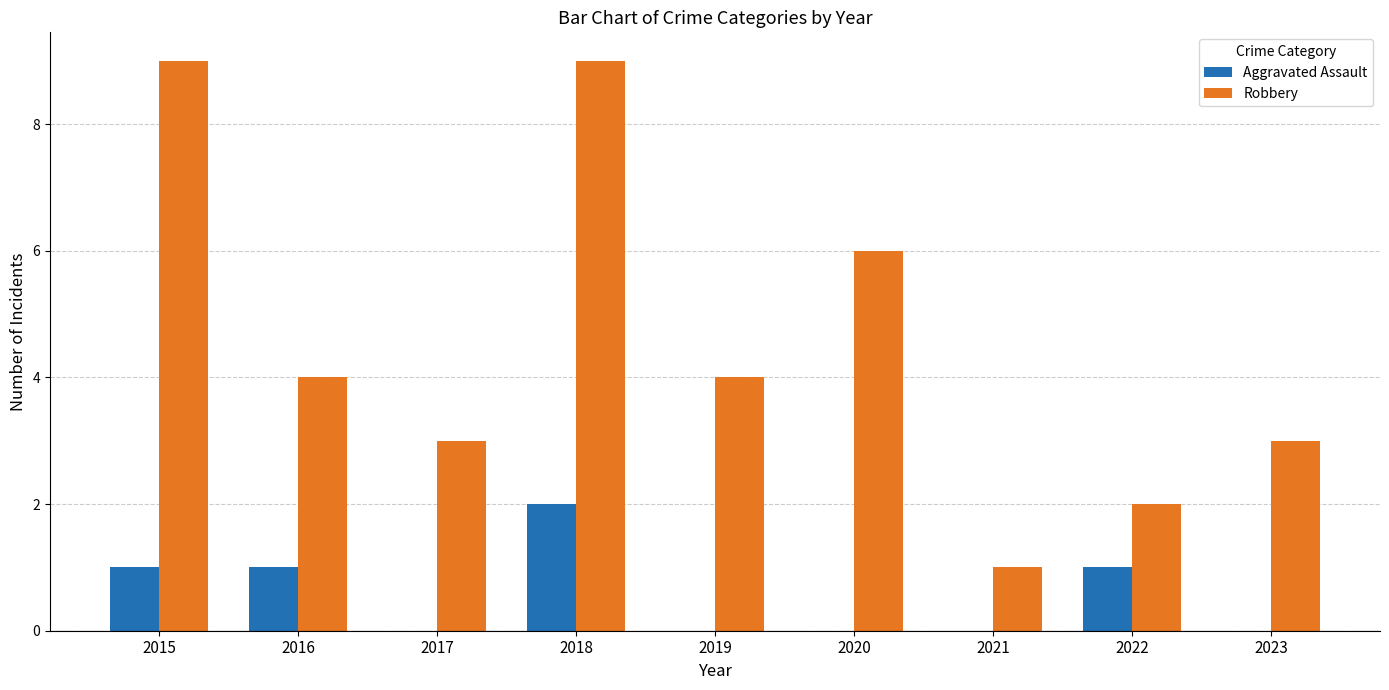

What is the sum of the Aggravated Assault values at 2018 and 2016?

3